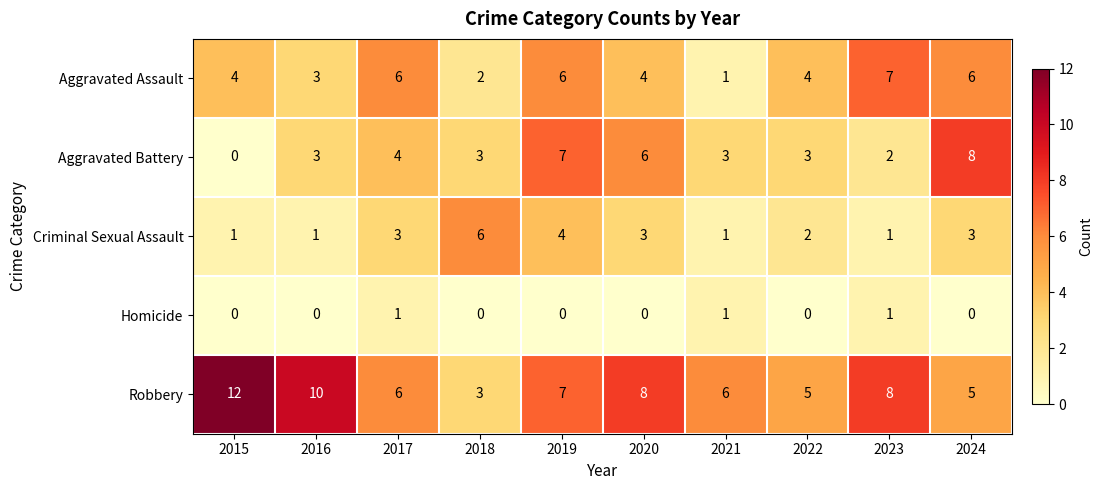

How many Aggravated Battery values are between 3 and 6?

6